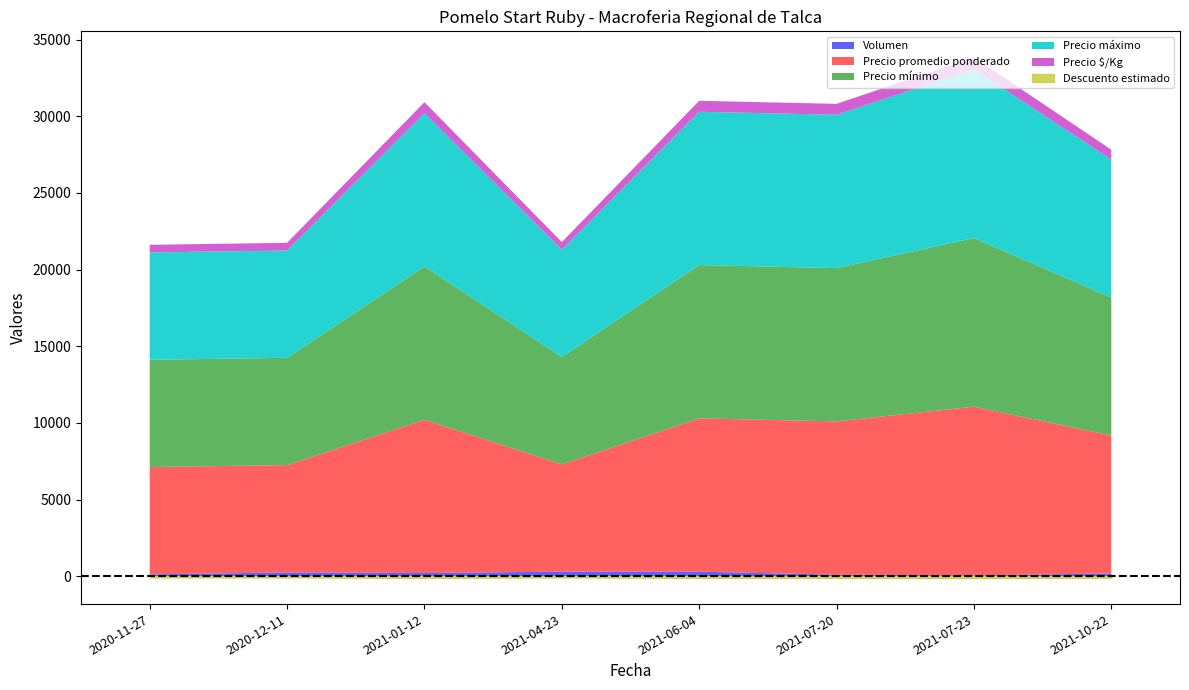

At which label does Precio máximo first exceed 10000?

2021-07-23